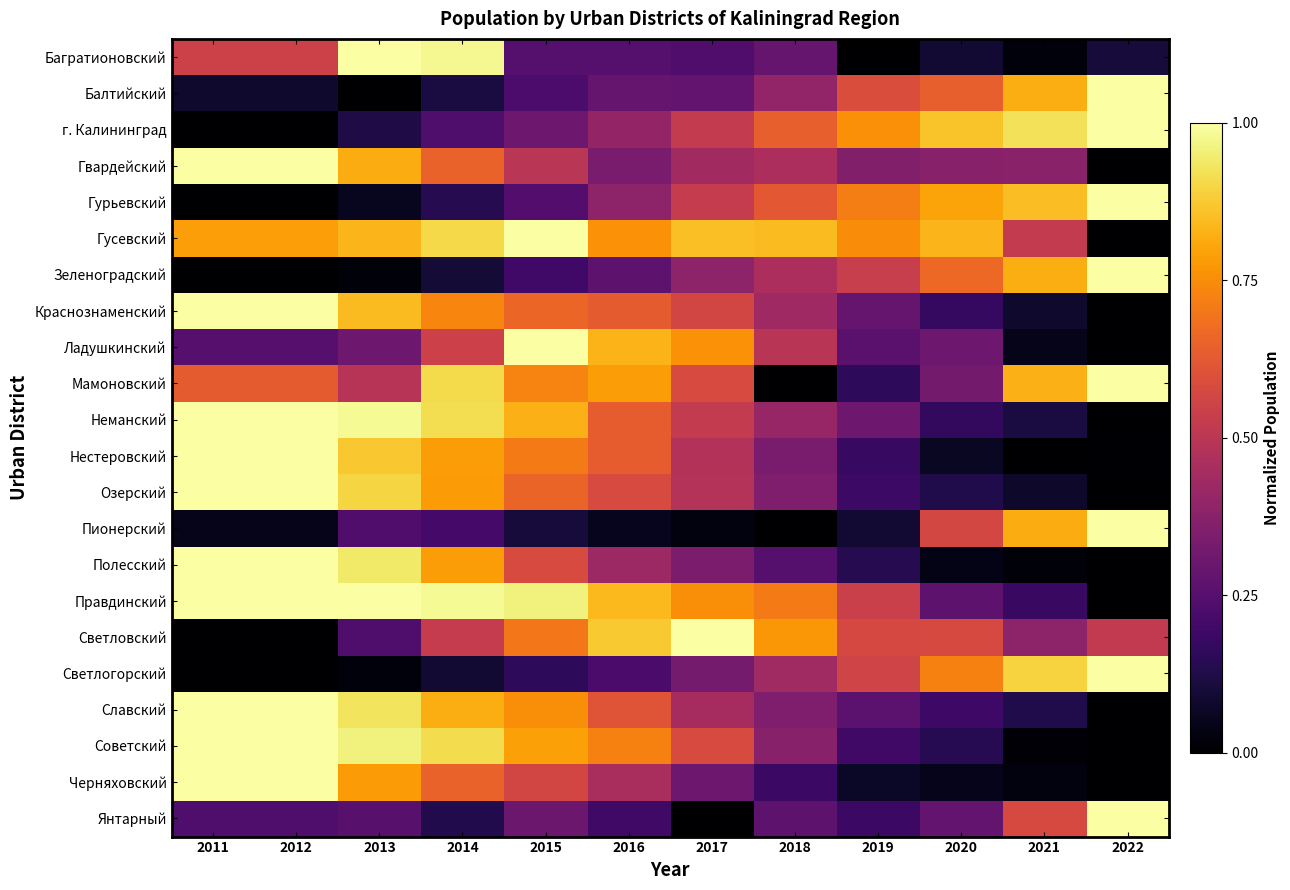

List the series in order of their peak value, highest first.

г. Калининград, Гурьевский, Зеленоградский, Светлогорский, Черняховский, Советский, Славский, Озерский, Неманский, Балтийский, Пионерский, Краснознаменский, Нестеровский, Багратионовский, Полесский, Гусевский, Правдинский, Гвардейский, Светловский, Ладушкинский, Янтарный, Мамоновский